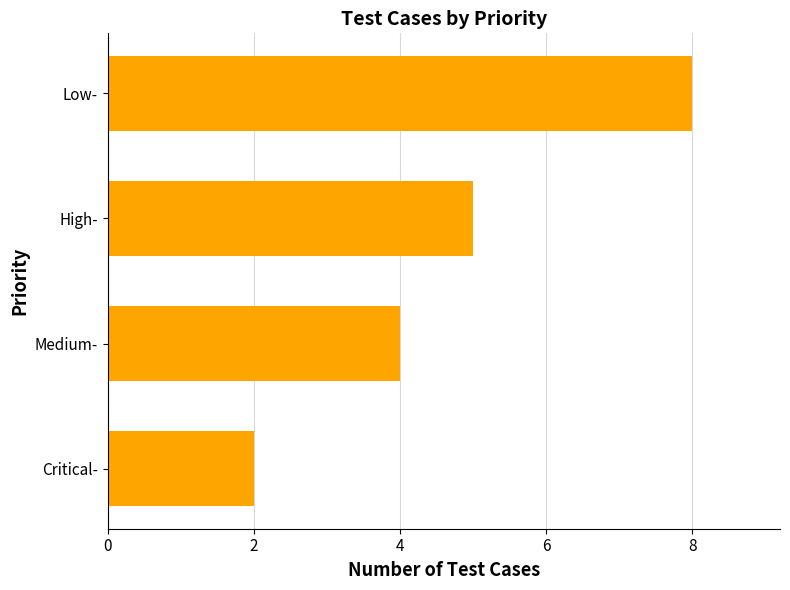

Does the chart contain stacked bars?

No